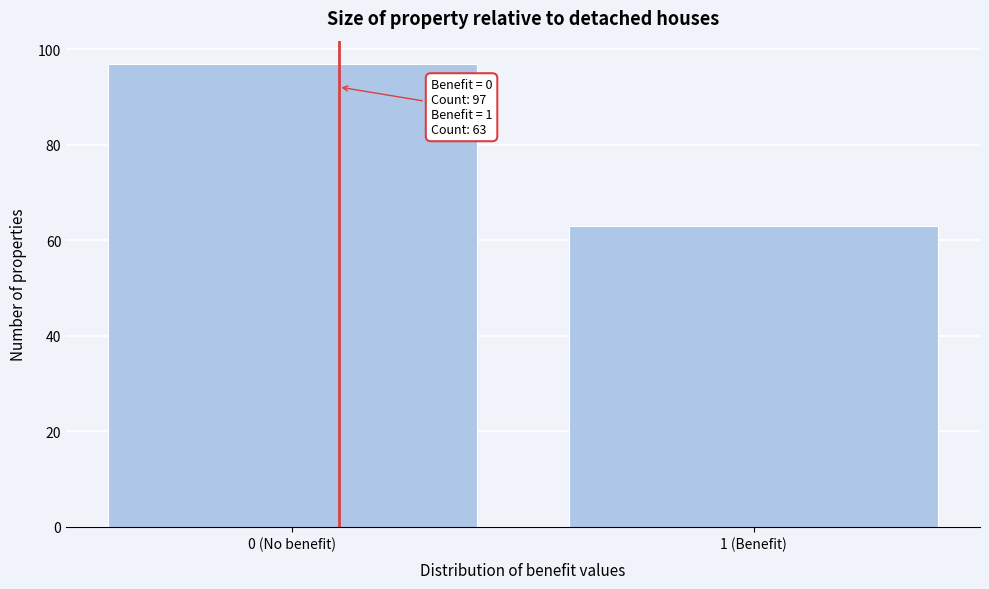

Reading left to right, what are all the values shown in this chart?

97	63